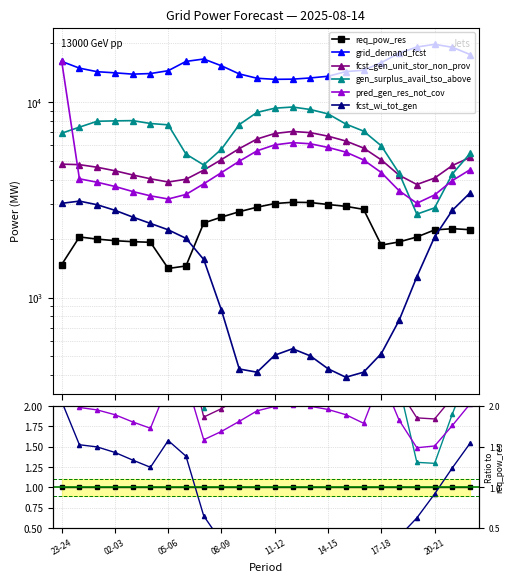

What are all the series names shown in the legend?

req_pow_res, grid_demand_fcst, fcst_gen_unit_stor_non_prov, gen_surplus_avail_tso_above, pred_gen_res_not_cov, fcst_wi_tot_gen